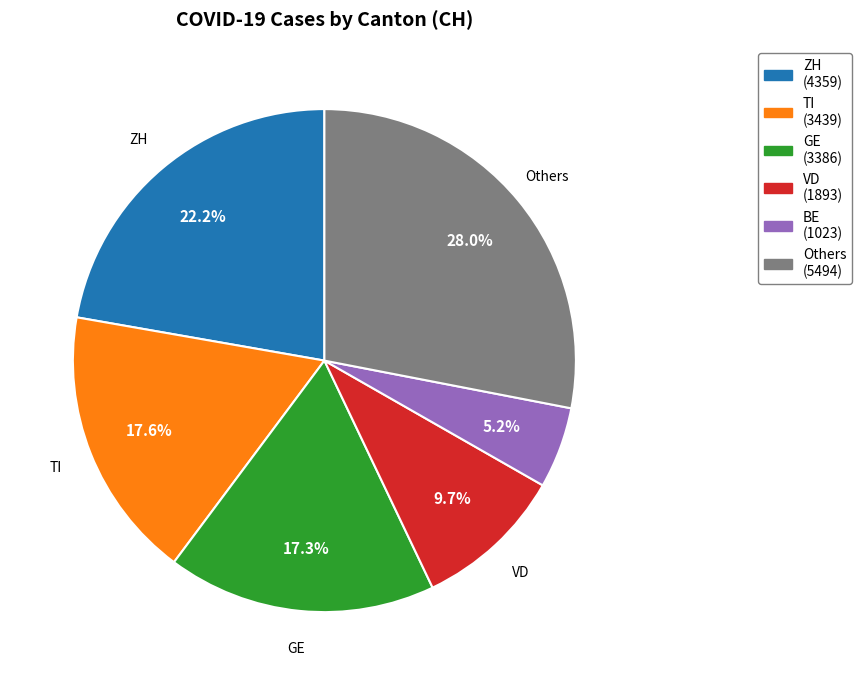

Is there any slice that represents more than half of the pie?

No